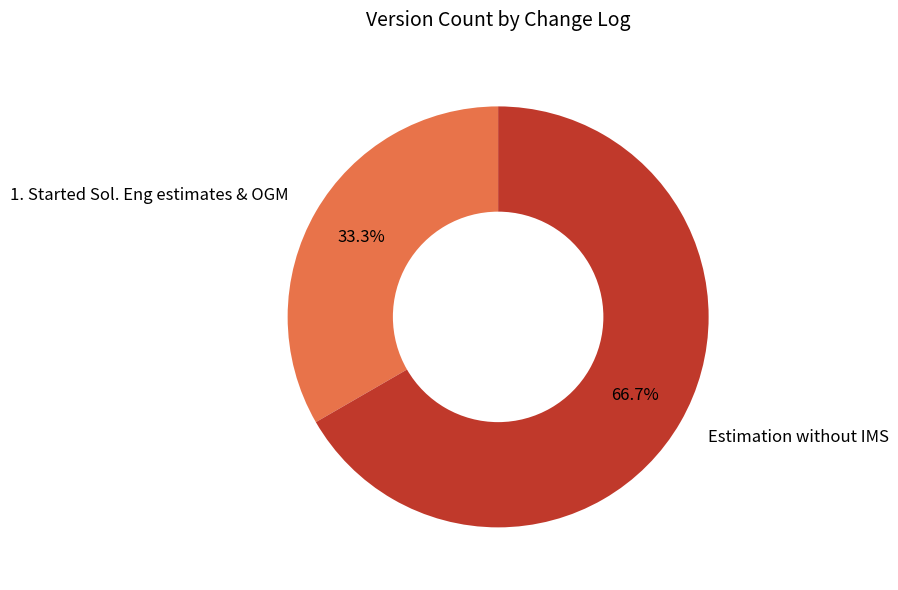

To the nearest percent, what is the combined percentage of Estimation without IMS and 1. Started Sol. Eng estimates & OGM?

100%